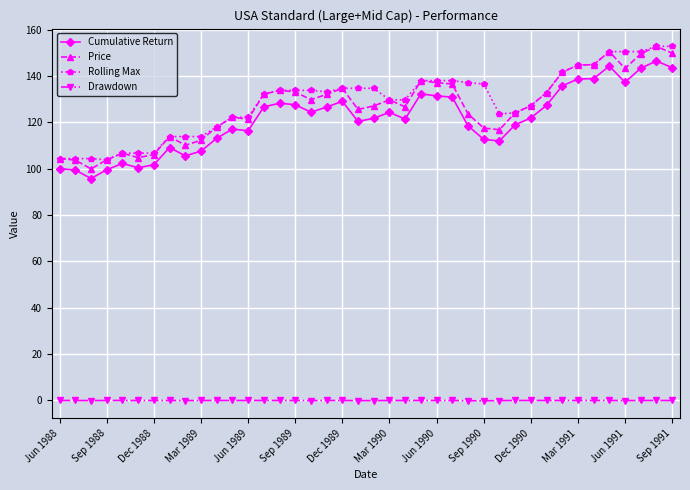

True or false: Price has more than 0 interior local peaks.

True